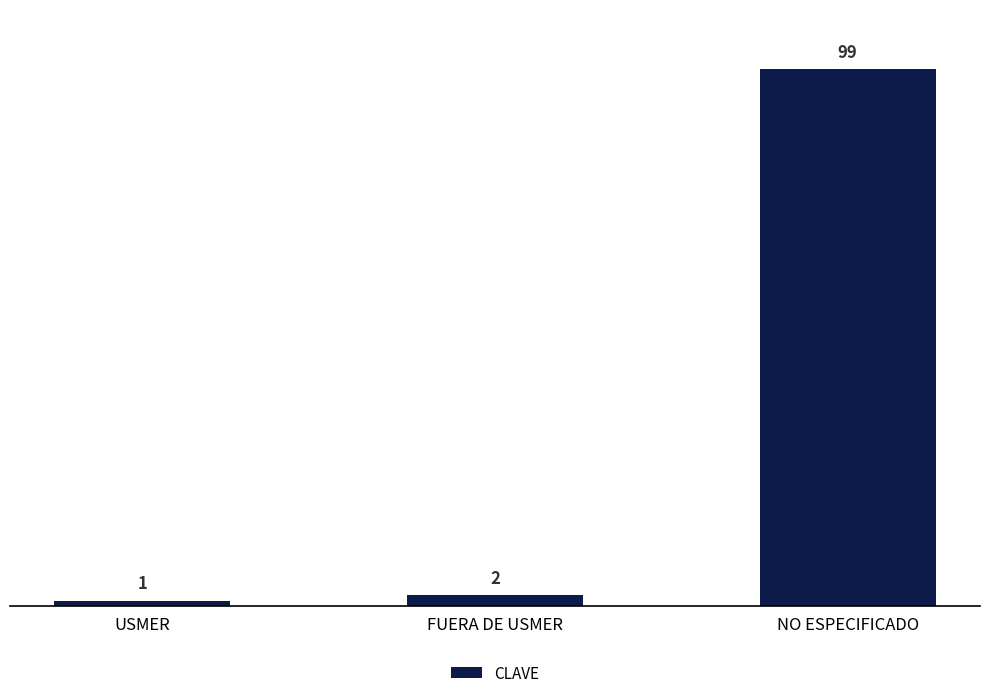

Reading right to left, extract all data points from this chart.

99	2	1